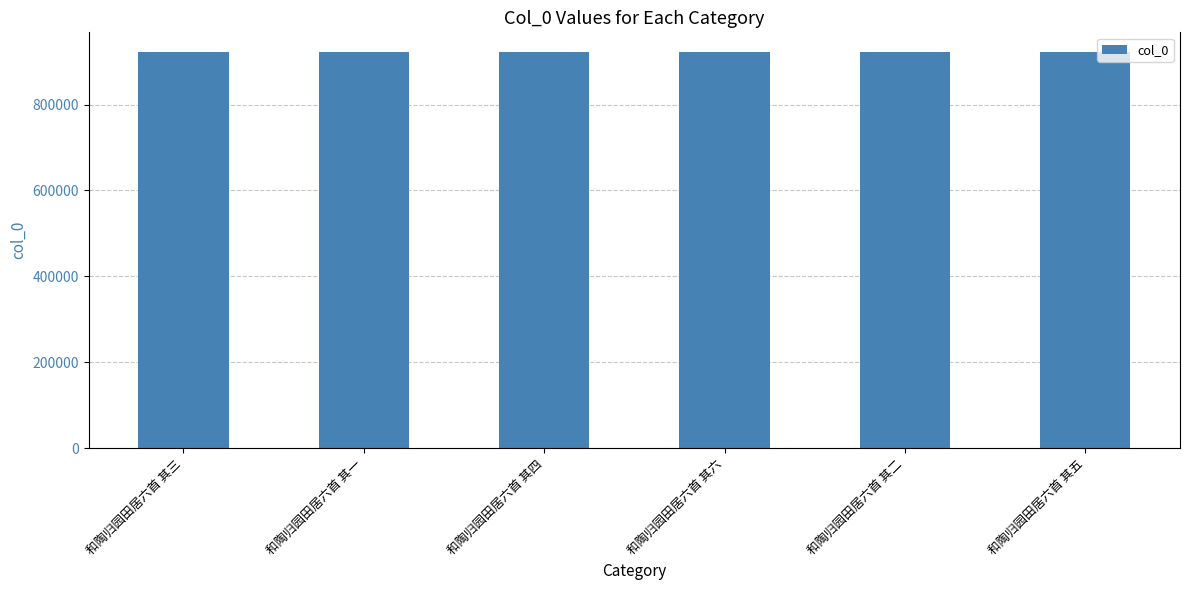

What is the label of the 5th bar from the left?

和陶归园田居六首 其二